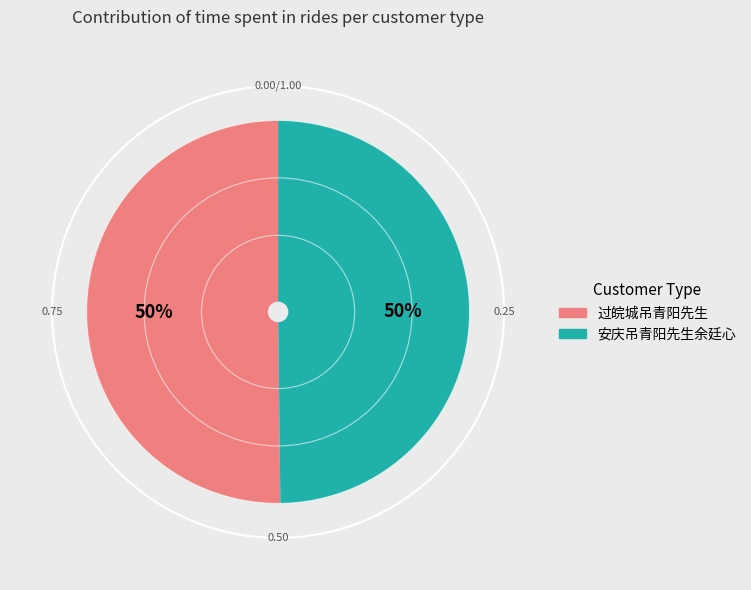

The 安庆吊青阳先生余廷心 slice represents 50% of the pie. True or false?

True